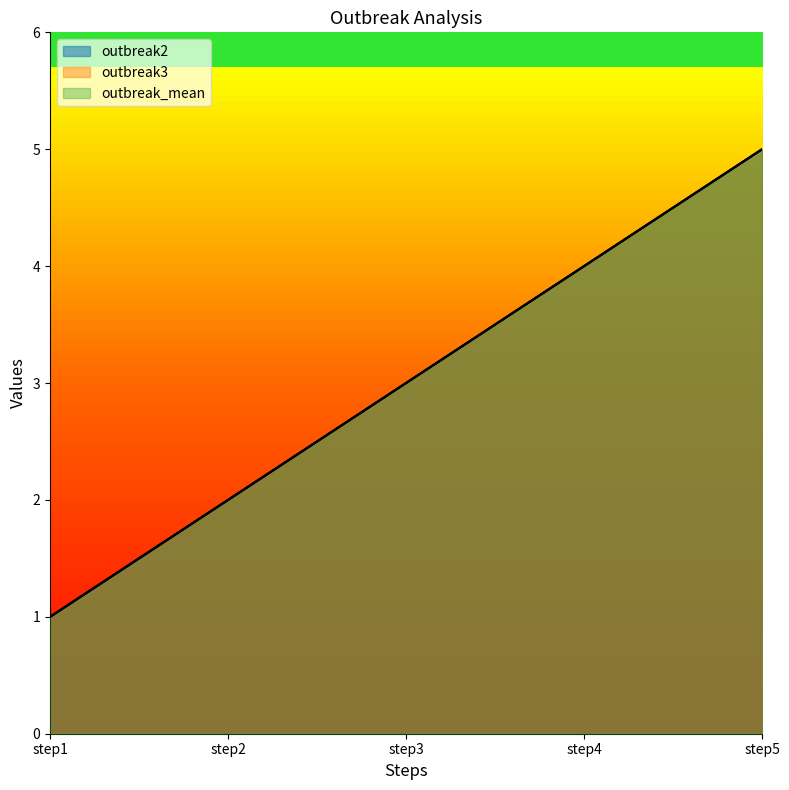

True or false: outbreak3 and outbreak2 cross at least once.

False